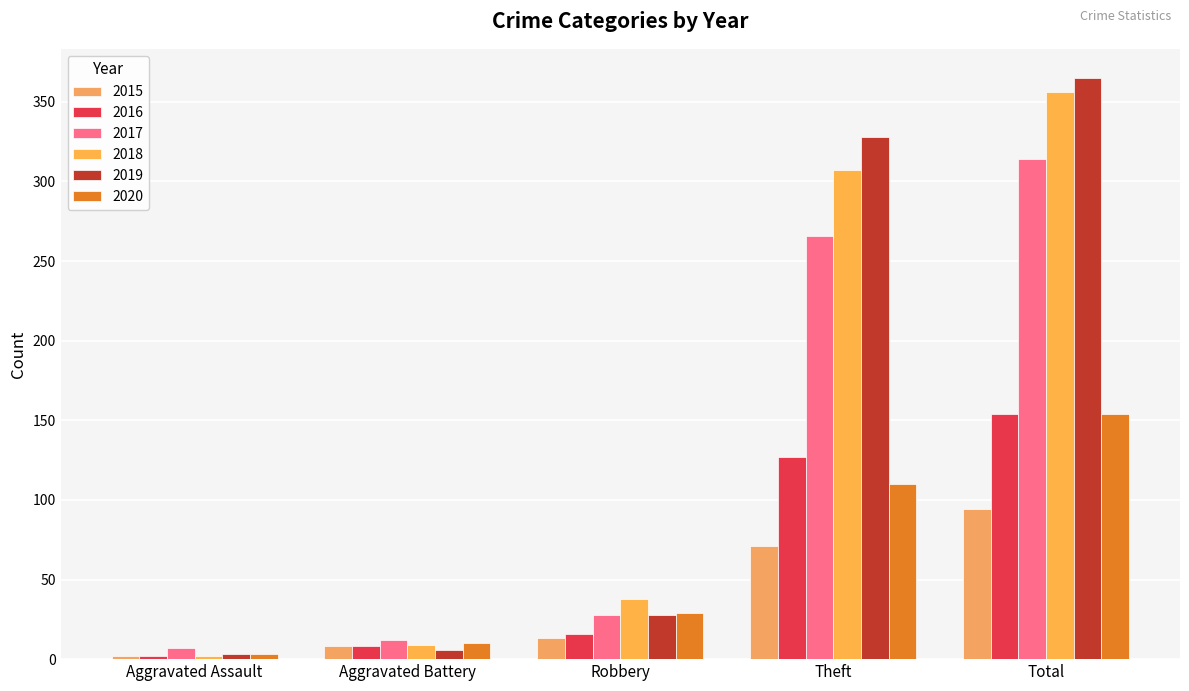

What is the lowest value of the 2020 series?

3